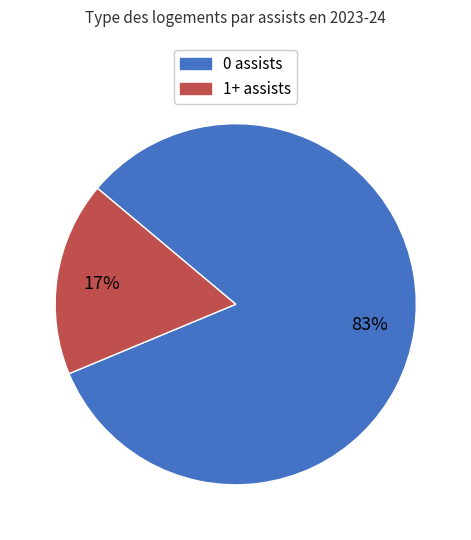

Which category has the smallest portion of the pie?

1+ assists